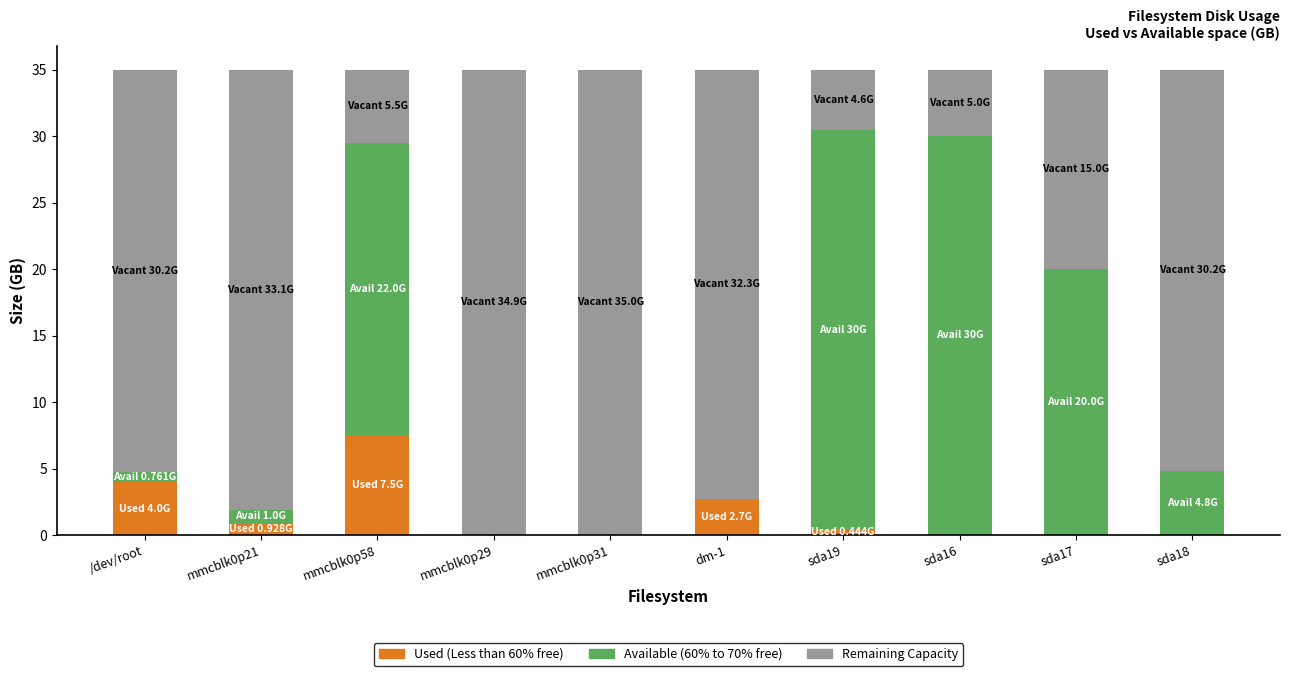

What is the total value across all series at mmcblk0p21?

35.0